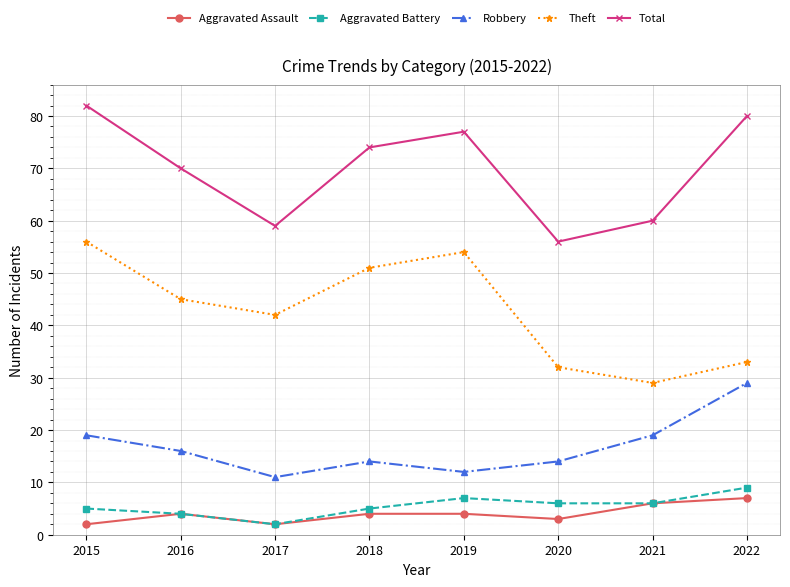

Is the value of Aggravated Battery at 2017 greater than the value of Robbery at 2016?

No